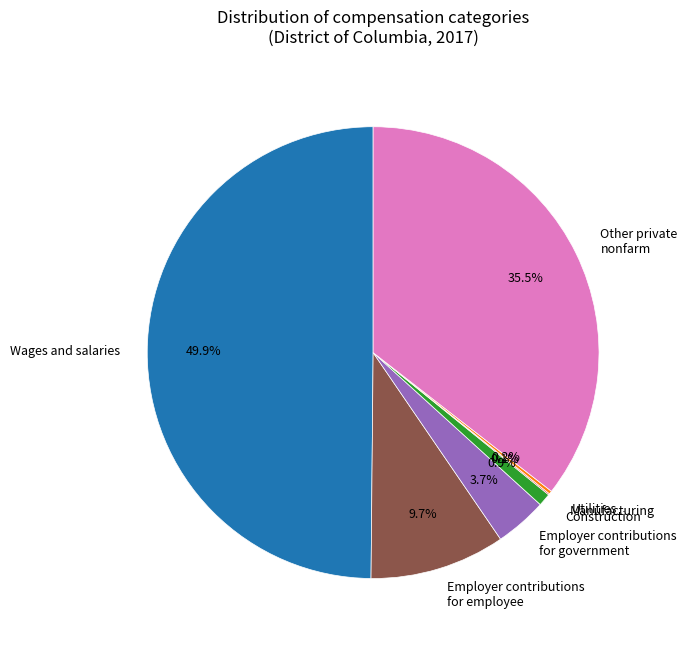

Does Construction represent more than half of the total?

No